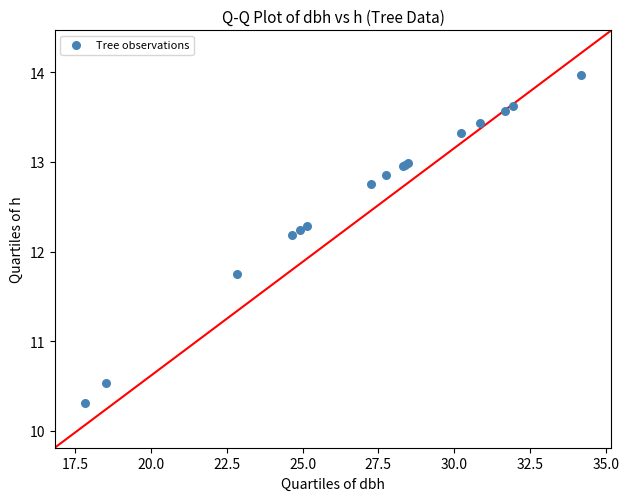

What Y value in the scatter plot is closest to 12?

12.2